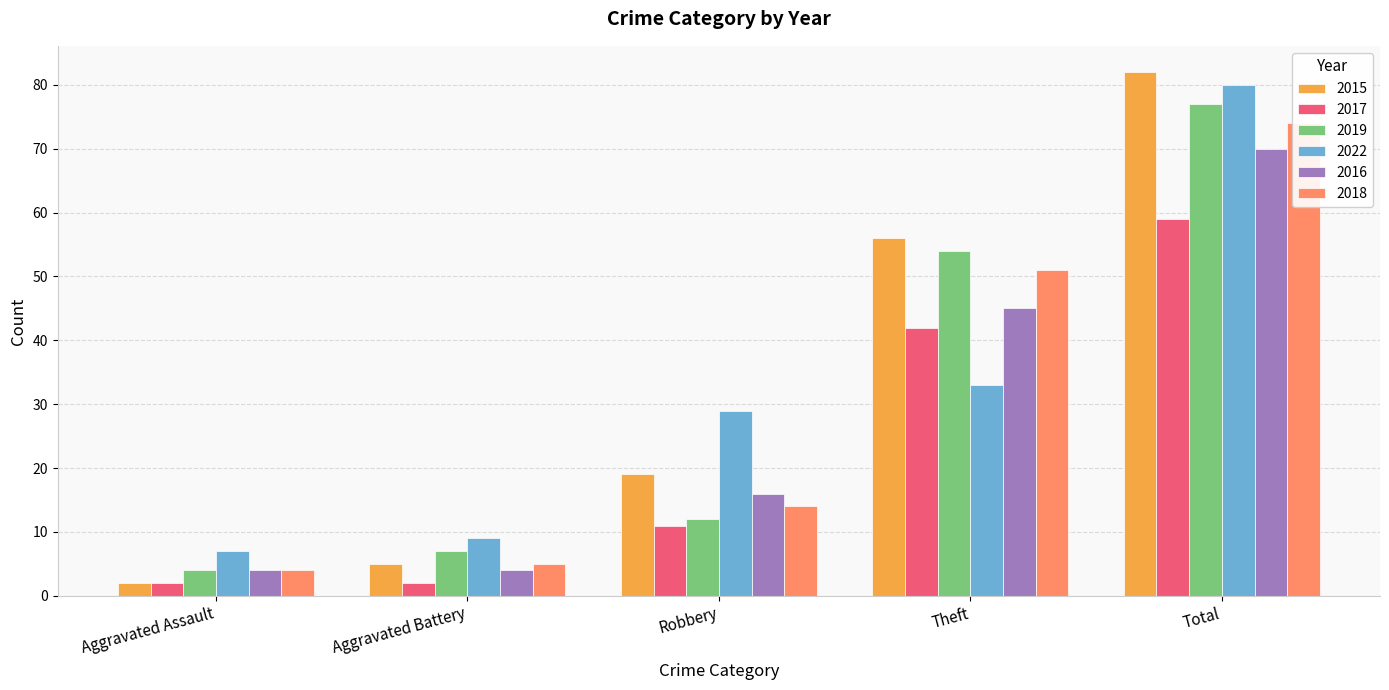

How many bars are there in total?

30